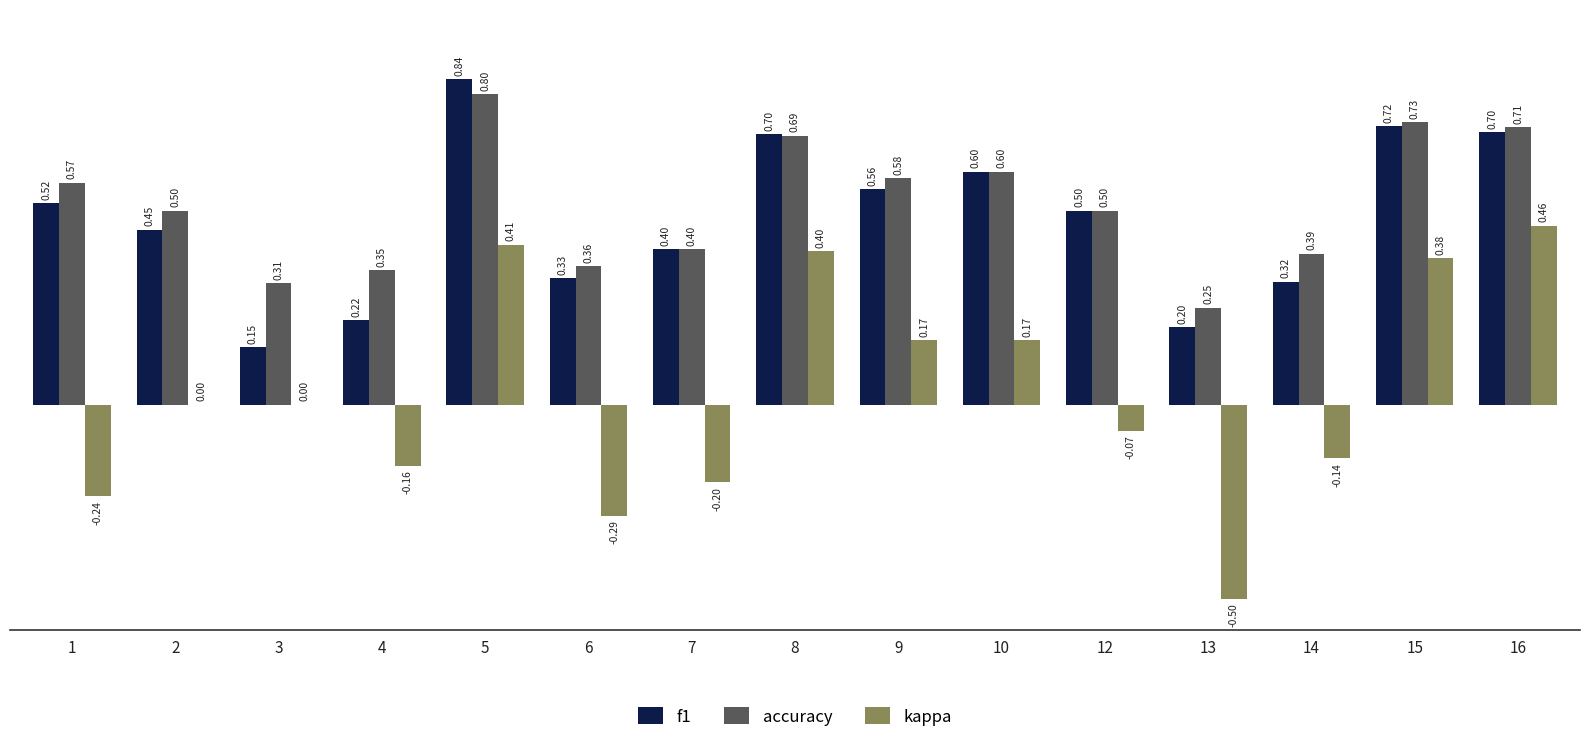

What is the sum of all accuracy values?

7.7